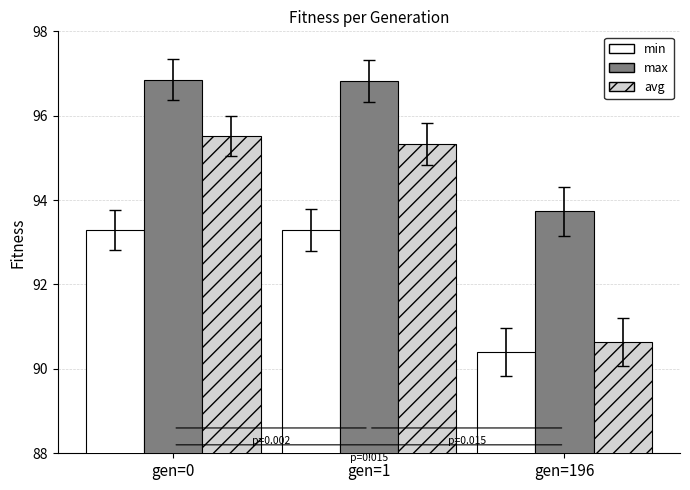

Rank the series by their maximum value, from highest to lowest.

max, avg, min